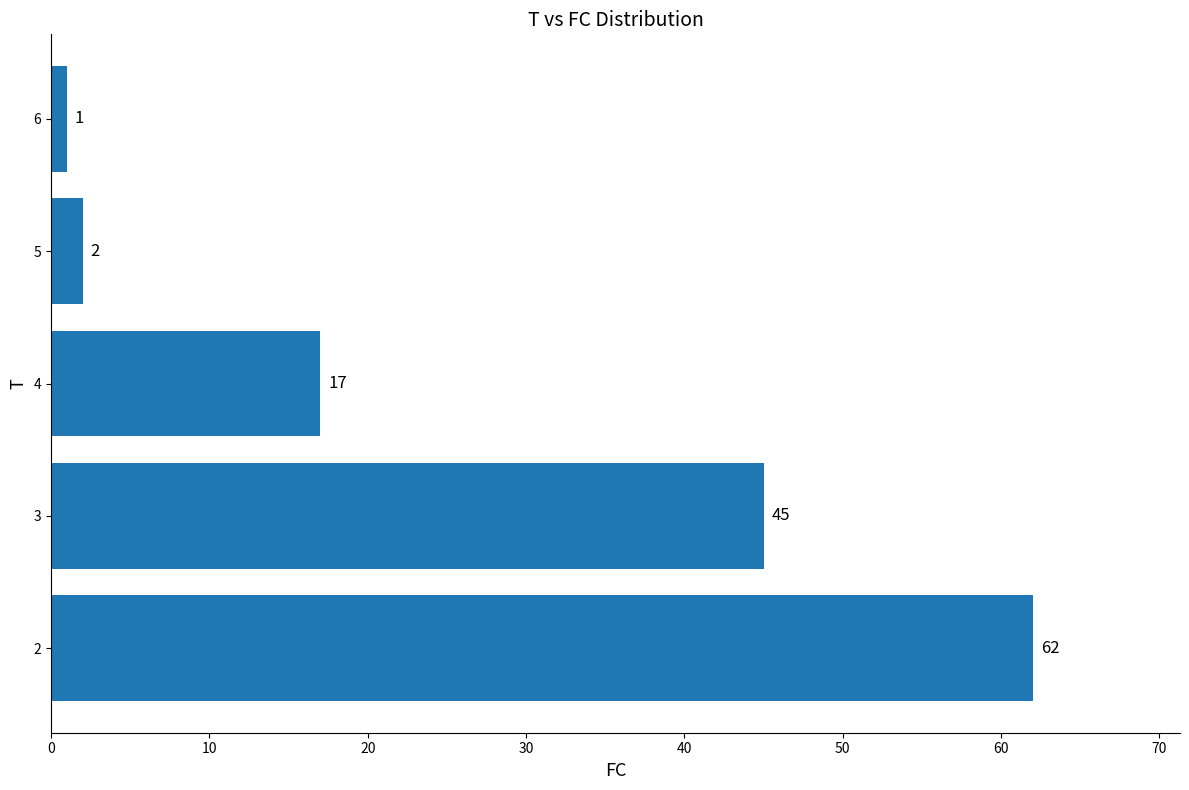

Between 5 and 4, which is larger?

4